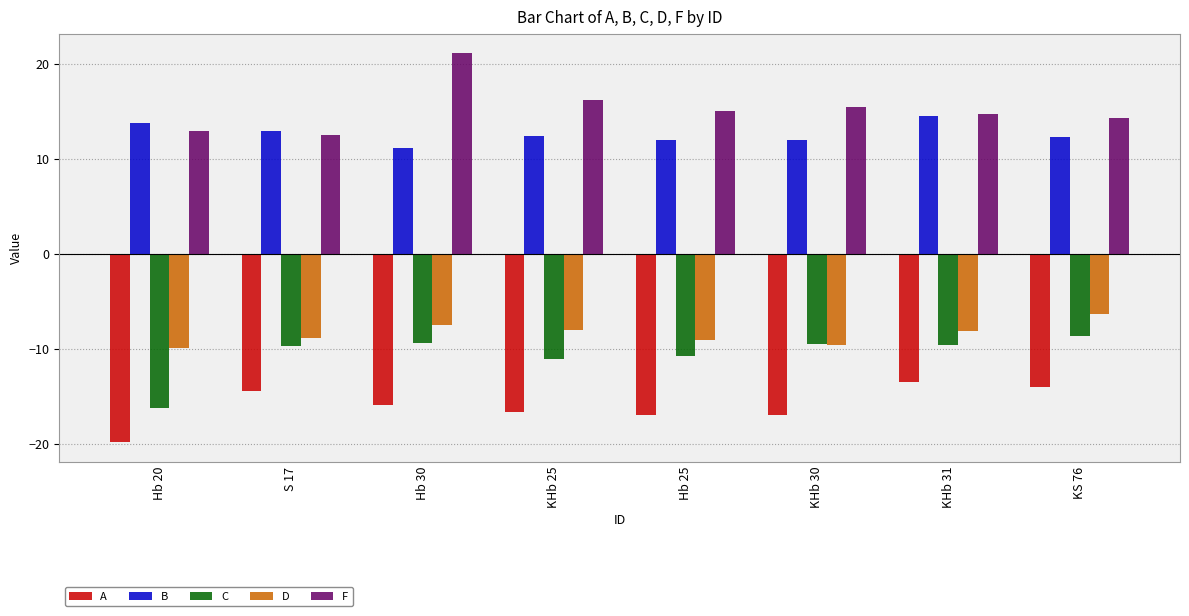

How many data points does each series have?

8